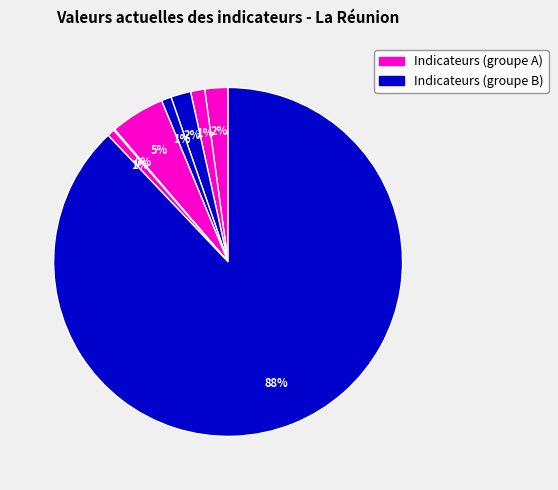

Is there a majority slice in this chart?

Yes